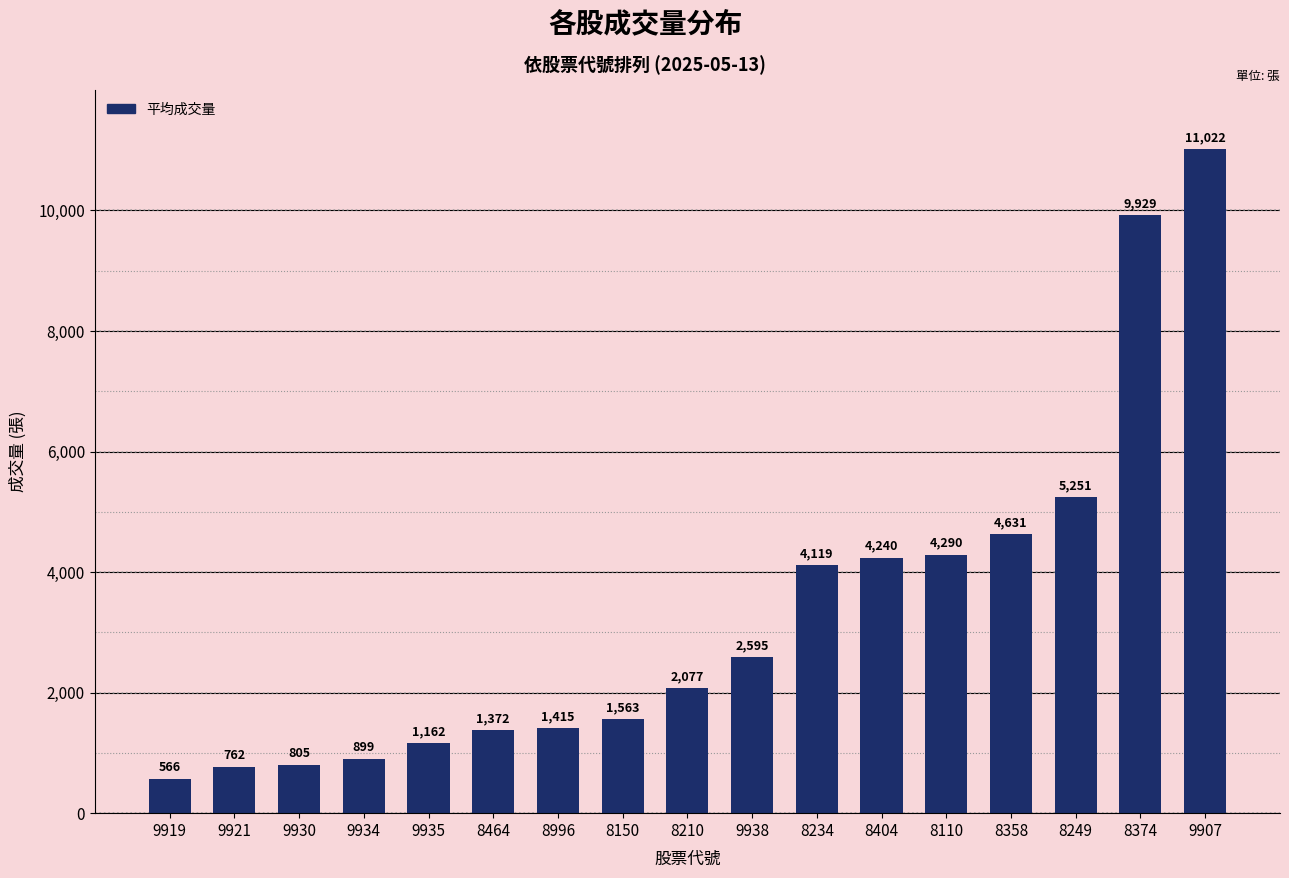

Between 8249 and 9938, which is larger?

8249